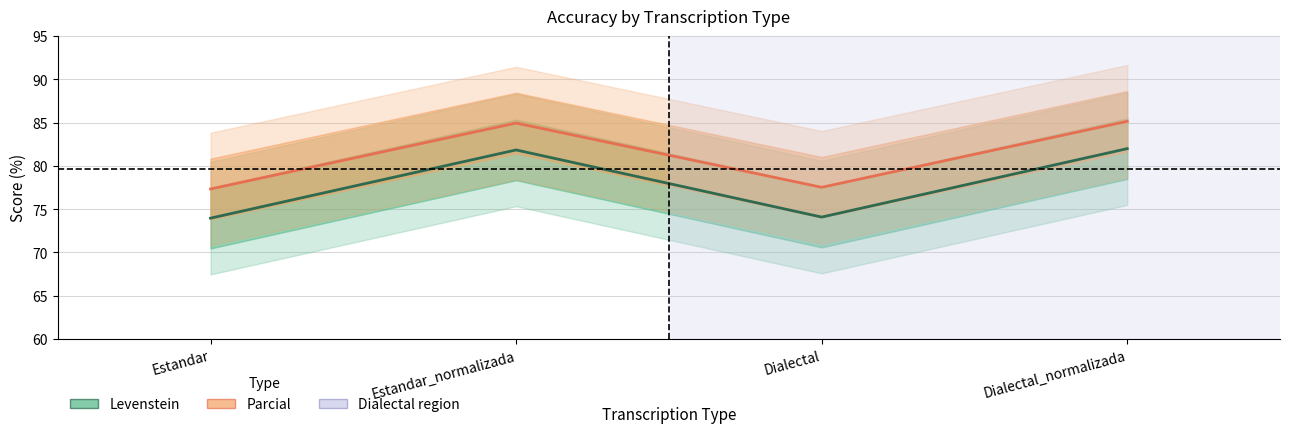

Rank the series by their average value, from lowest to highest.

Levenstein, Parcial